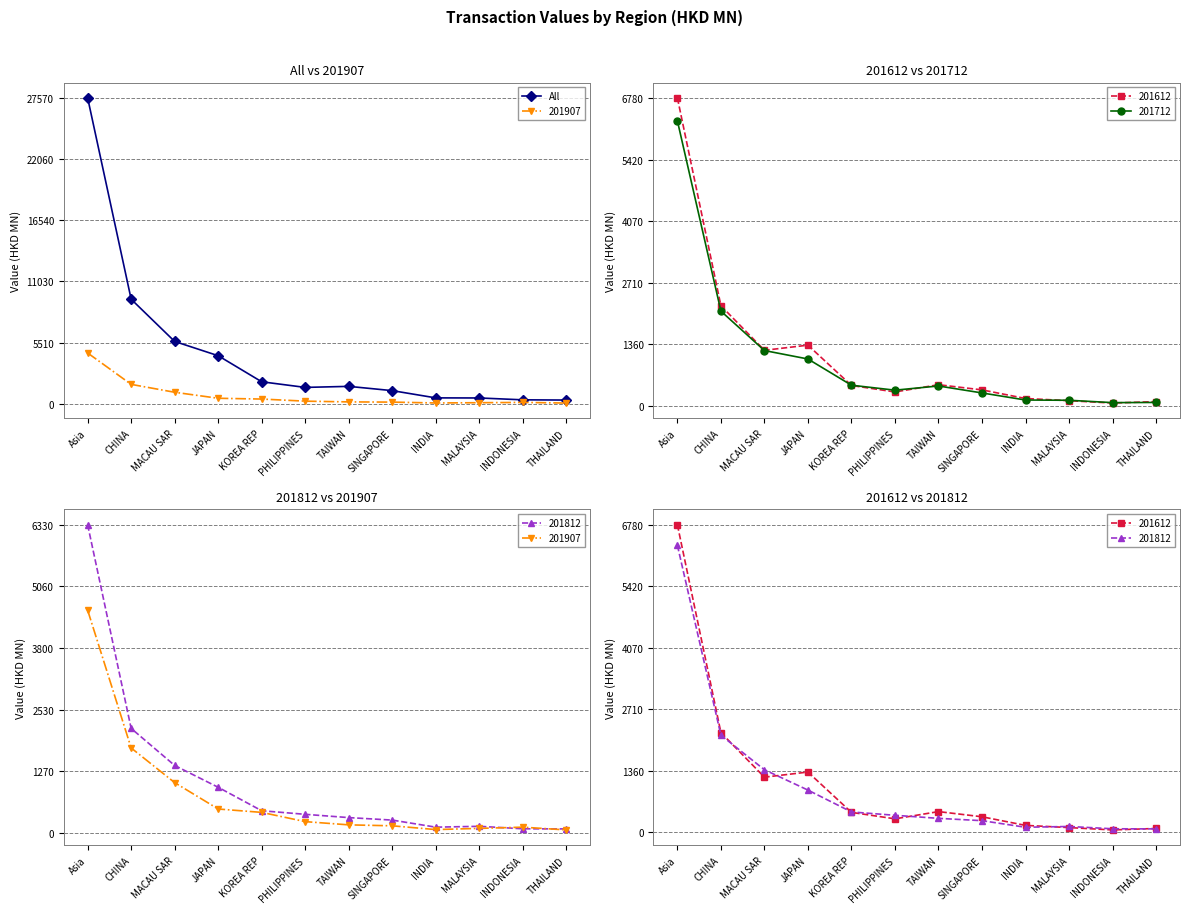

What is the value of the 2nd point from the left?

9417.6